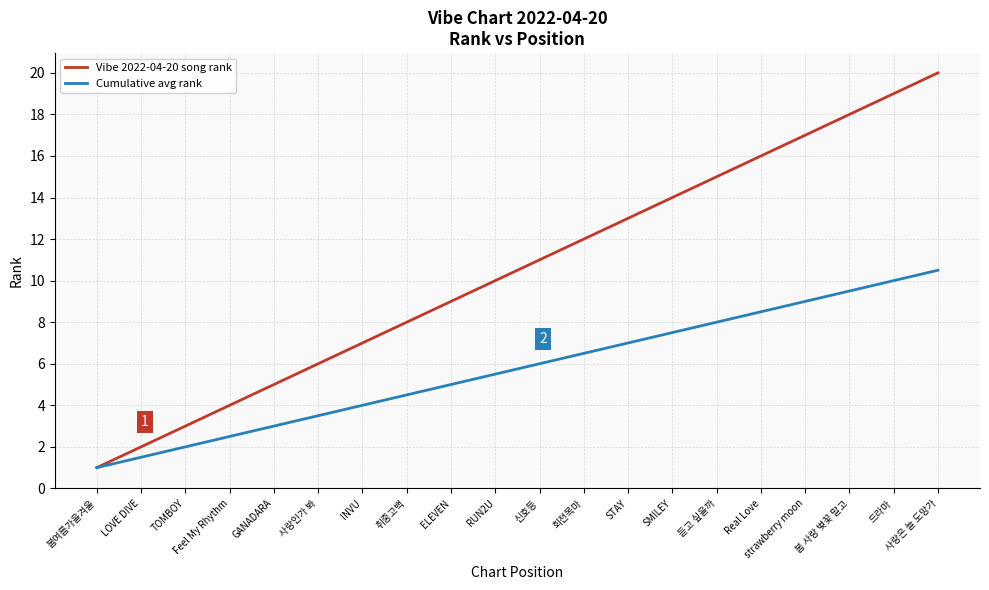

Read the Cumulative avg rank value at 신호등.

6.0